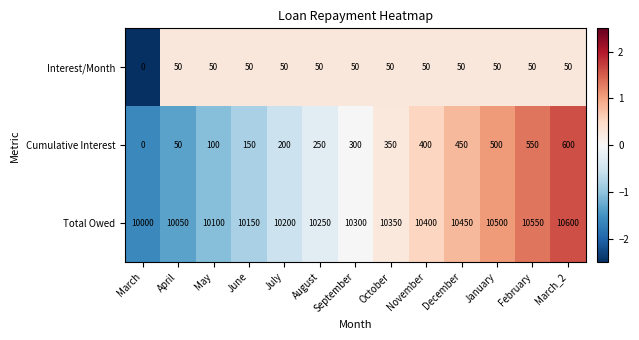

The value of Total Owed at March_2 is 4053. True or false?

False